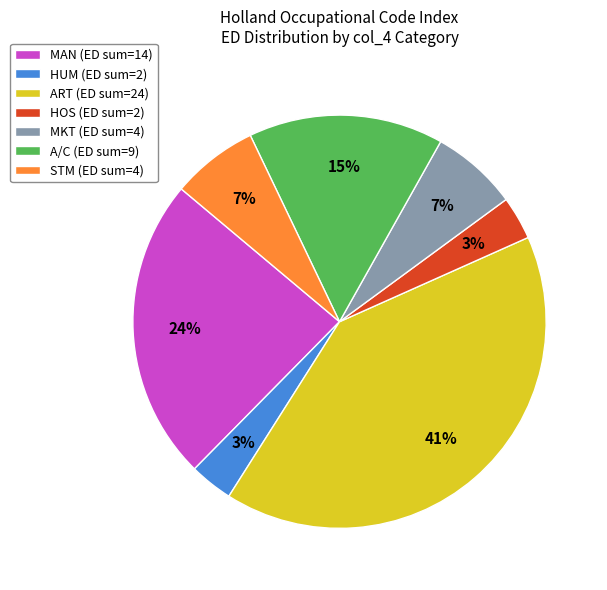

Which category has the biggest portion of the pie?

ART (ED sum=24)